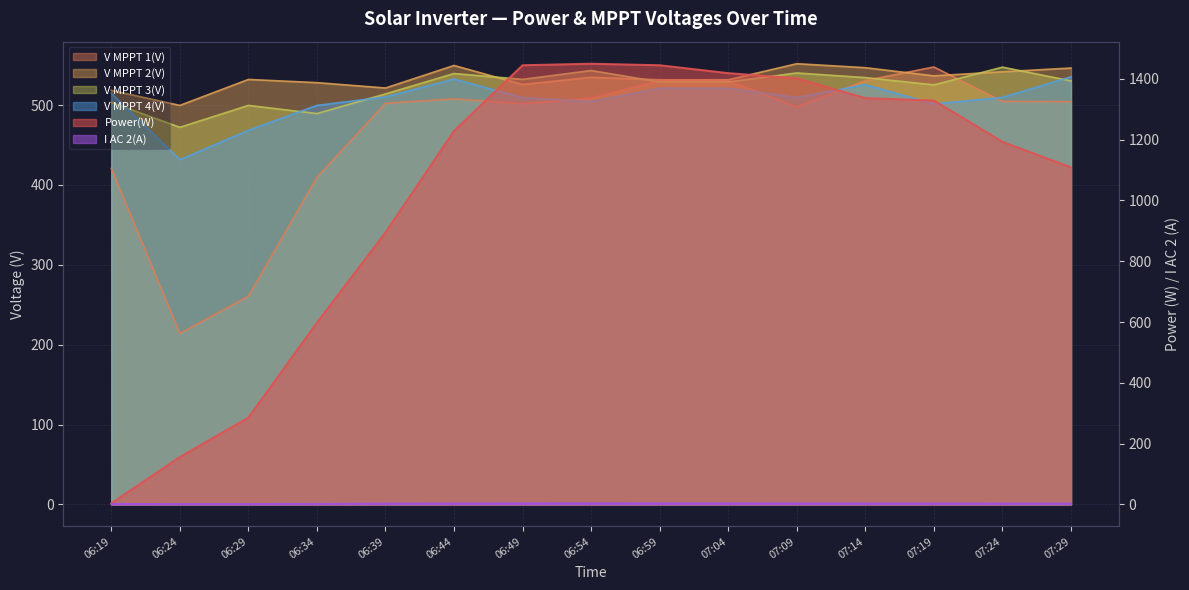

Reading right to left, extract all data points from this chart.

Power(W): 07:29=1109.0	07:24=1193.0	07:19=1329.0	07:14=1337.0	07:09=1402.0	07:04=1419.0	06:59=1445.0	06:54=1450.0	06:49=1445.0	06:44=1229.0	06:39=895.0	06:34=598.0	06:29=286.0	06:24=156.0	06:19=4.0
V MPPT 1(V): 07:29=504.3	07:24=504.7	07:19=547.7	07:14=530.8	07:09=497.6	07:04=530.9	06:59=530.9	06:54=508.7	06:49=501.7	06:44=507.8	06:39=502.3	06:34=409.7	06:29=260.7	06:24=214.0	06:19=420.7
V MPPT 2(V): 07:29=546.4	07:24=541.7	07:19=536.6	07:14=546.8	07:09=551.8	07:04=531.7	06:59=531.7	06:54=534.8	06:49=525.8	06:44=549.6	06:39=521.4	06:34=528.1	06:29=532.1	06:24=499.6	06:19=518.5
V MPPT 3(V): 07:29=530.3	07:24=547.5	07:19=525.3	07:14=534.4	07:09=540.2	07:04=529.0	06:59=529.0	06:54=543.3	06:49=532.2	06:44=539.5	06:39=514.0	06:34=489.4	06:29=499.6	06:24=472.2	06:19=503.4
V MPPT 4(V): 07:29=535.4	07:24=509.6	07:19=501.4	07:14=525.6	07:09=509.5	07:04=521.1	06:59=521.1	06:54=504.4	06:49=509.3	06:44=532.6	06:39=510.2	06:34=499.6	06:29=468.4	06:24=431.6	06:19=514.8
I AC 2(A): 07:29=2.9	07:24=3.1	07:19=3.4	07:14=3.5	07:09=3.6	07:04=3.7	06:59=3.7	06:54=3.8	06:49=3.7	06:44=3.3	06:39=2.9	06:34=1.9	06:29=1.4	06:24=1.4	06:19=1.6